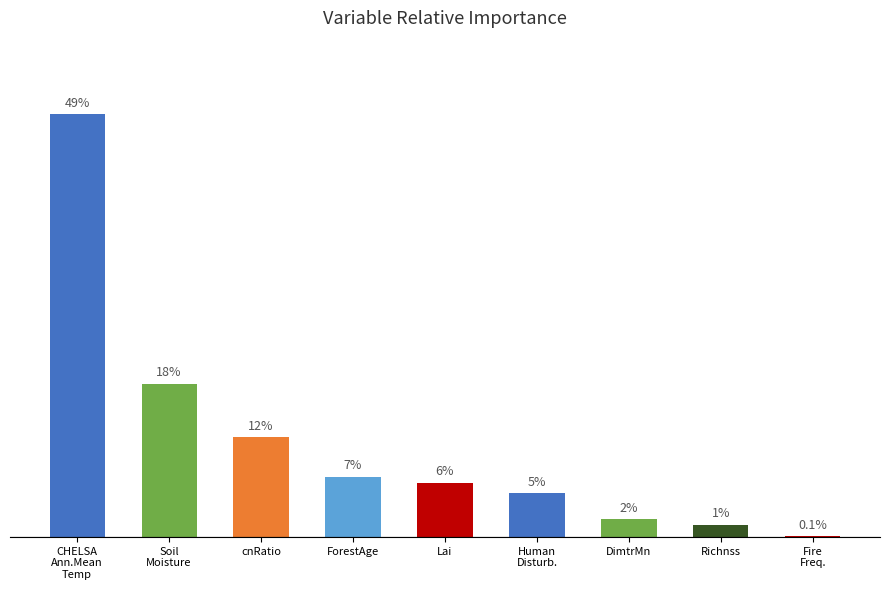

How many categories are shown in the chart?

9